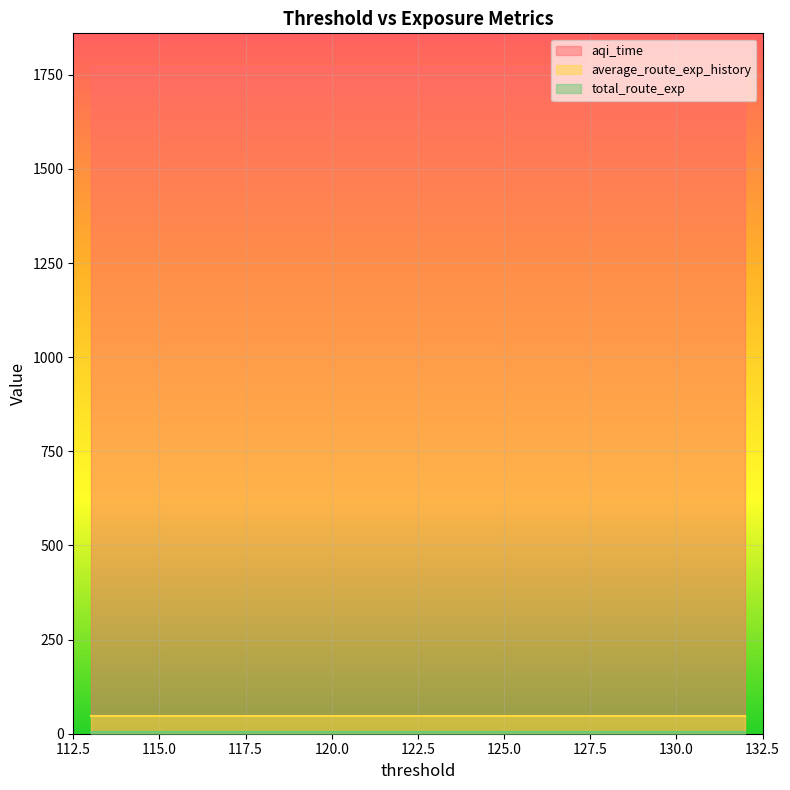

What is the average value of the total_route_exp series?

3.6